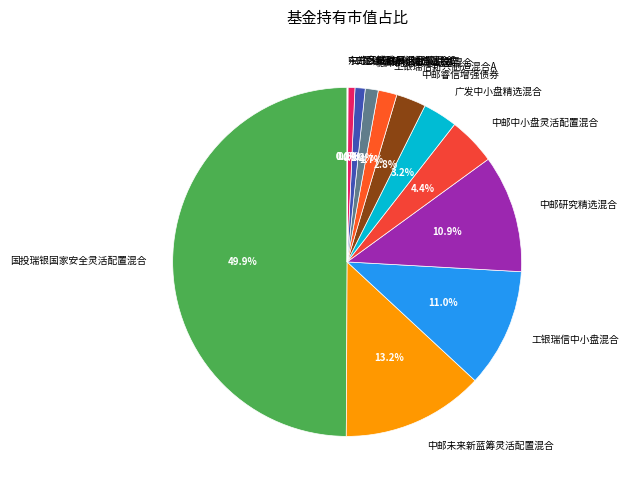

Which slice is the largest?

国投瑞银国家安全灵活配置混合